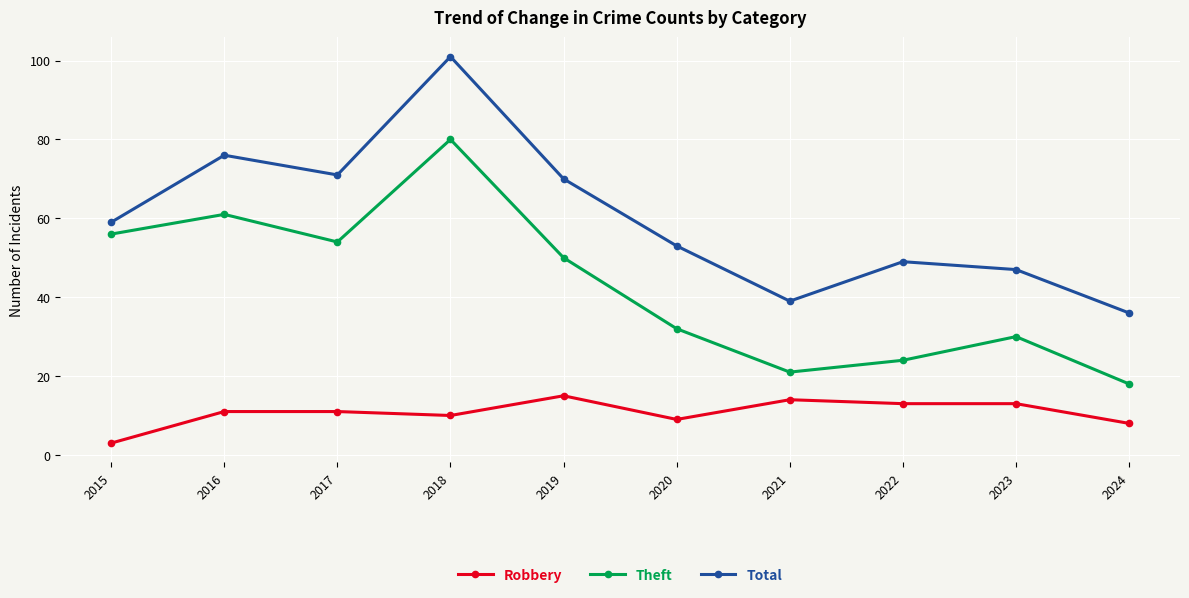

How many lines are shown in the chart?

3